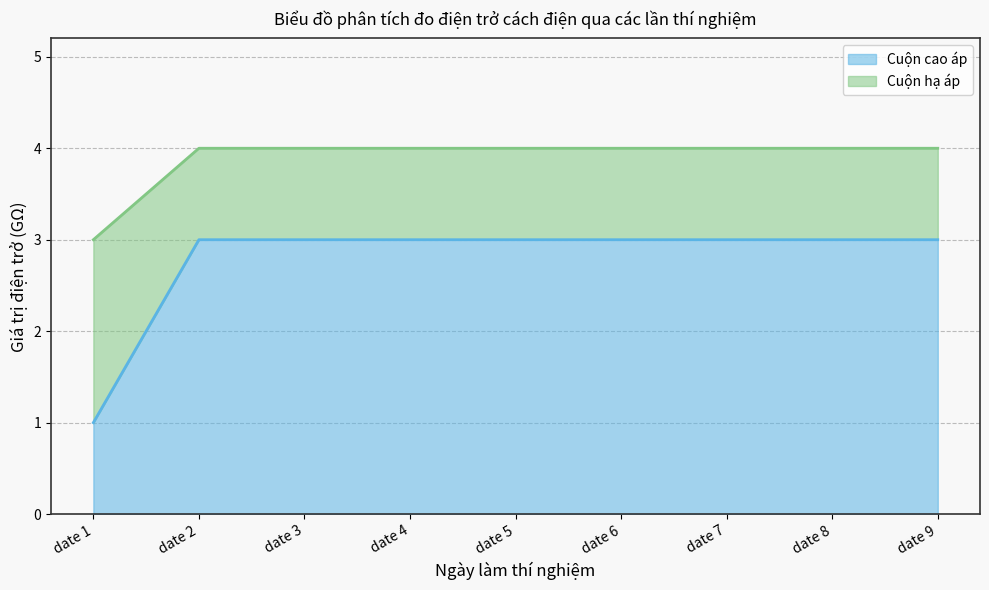

What are all the series names shown in the legend?

Cuộn cao áp, Cuộn hạ áp